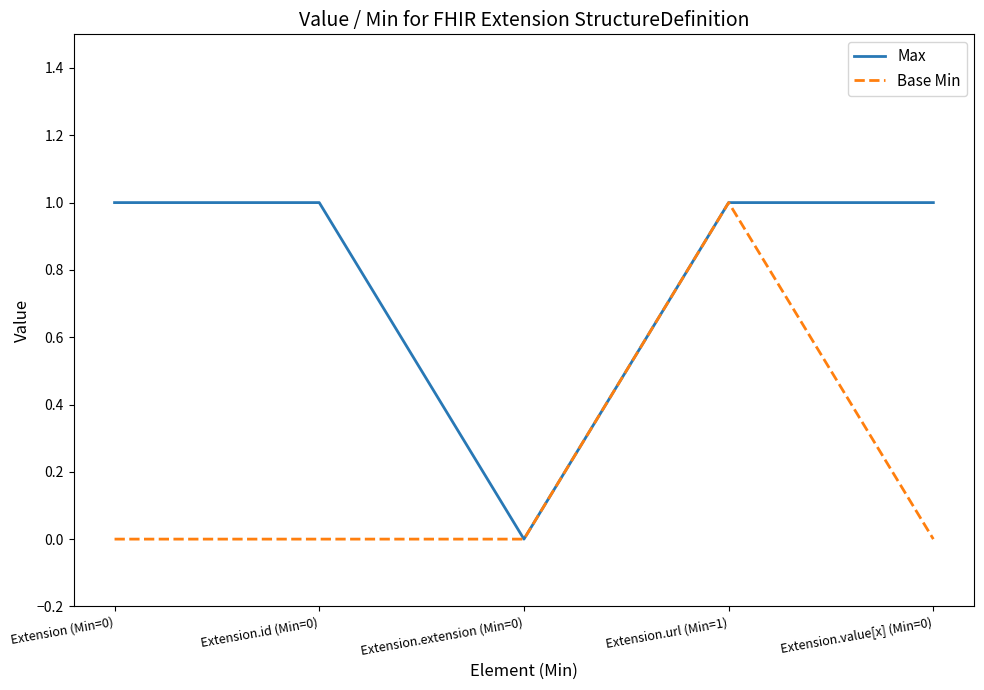

Rank the series by their average value, from lowest to highest.

Base Min, Max